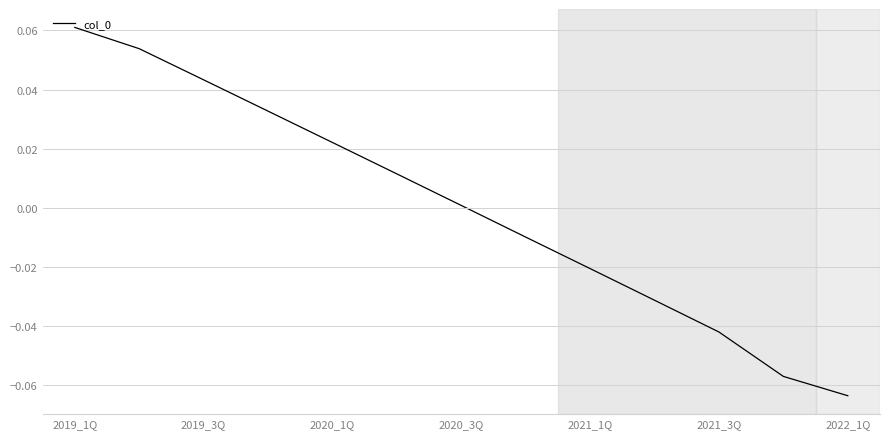

How many lines are shown in the chart?

1